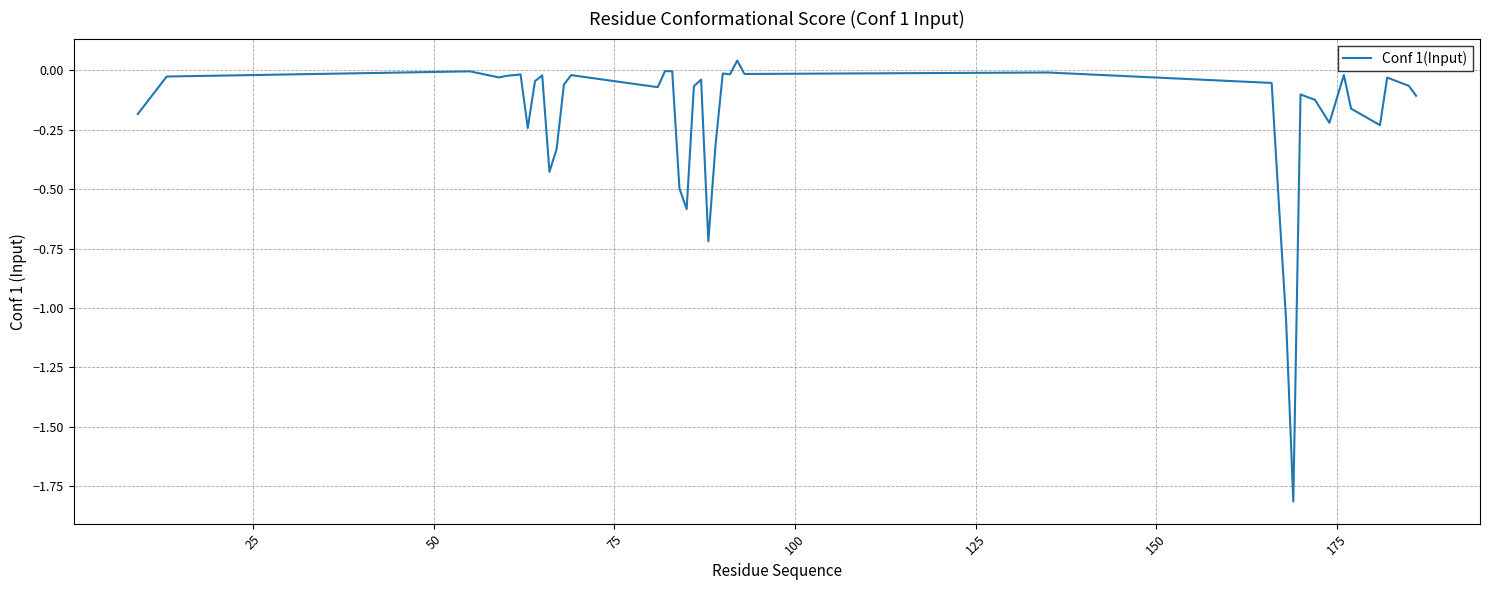

What is the sum of all values?

-8.3